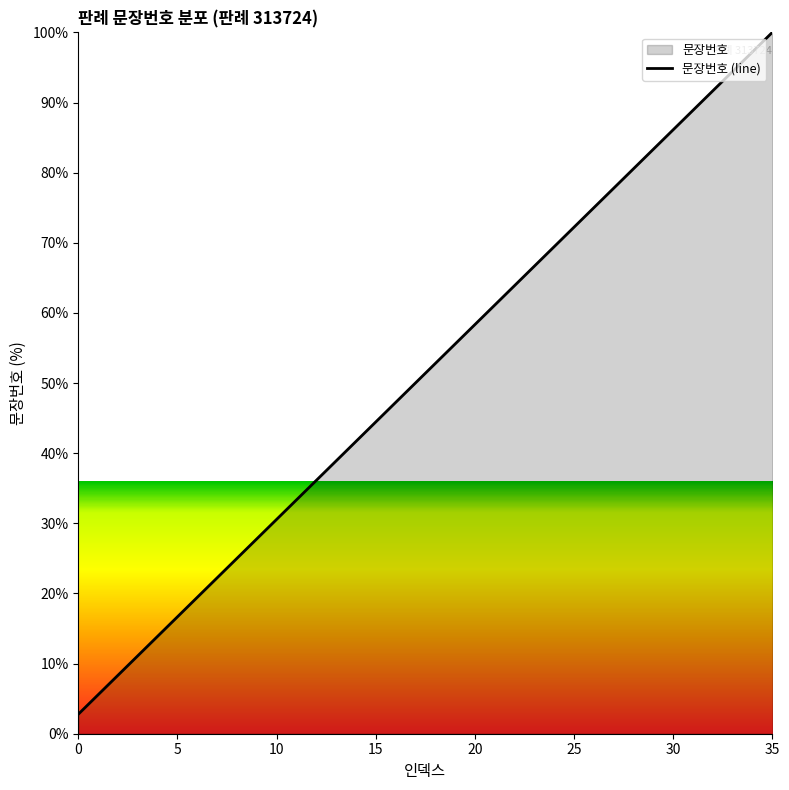

How many lines are shown in the chart?

1